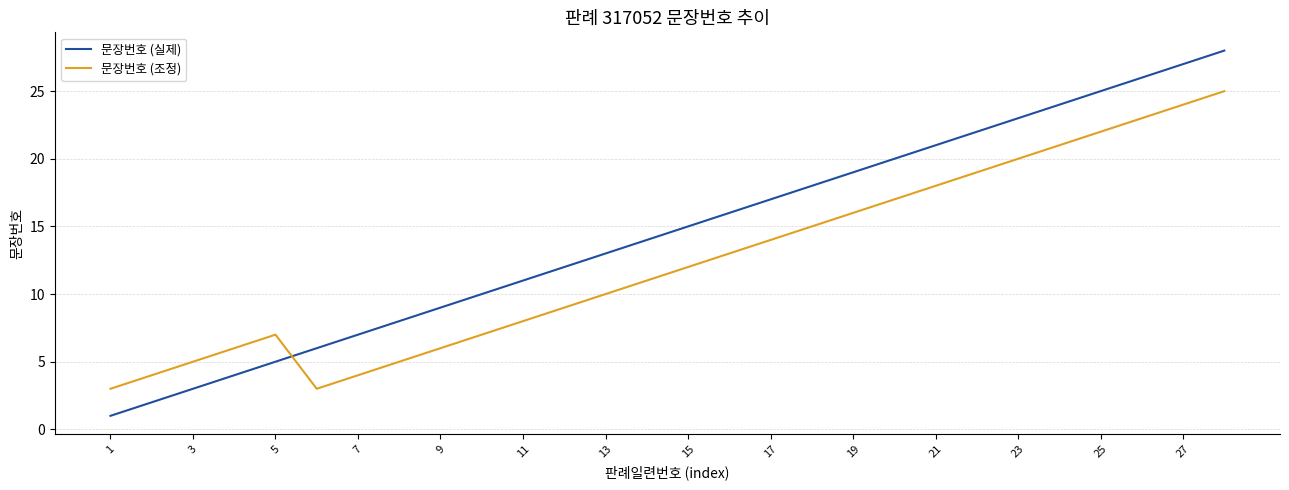

In 문장번호 (조정), how many points are higher than both neighbors (excluding endpoints)?

1